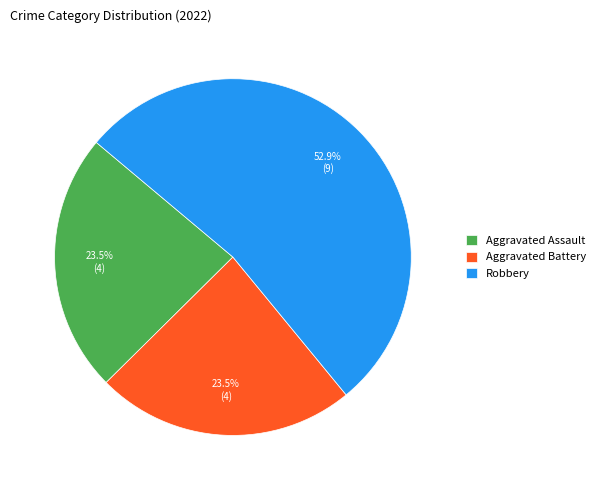

How many slices are in this pie chart?

3